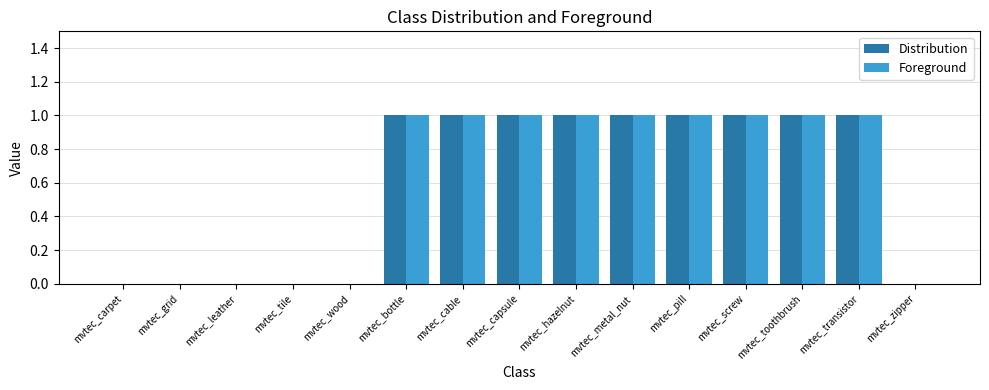

Is the value of Foreground at mvtec_wood greater than the value of Distribution at mvtec_cable?

No